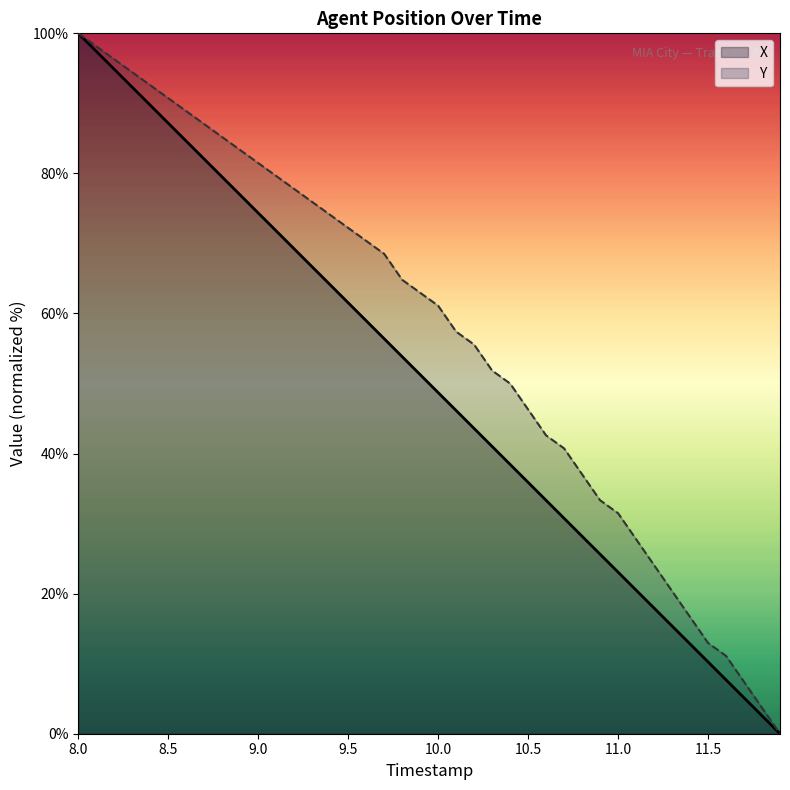

True or false: Y and X cross at least once.

False